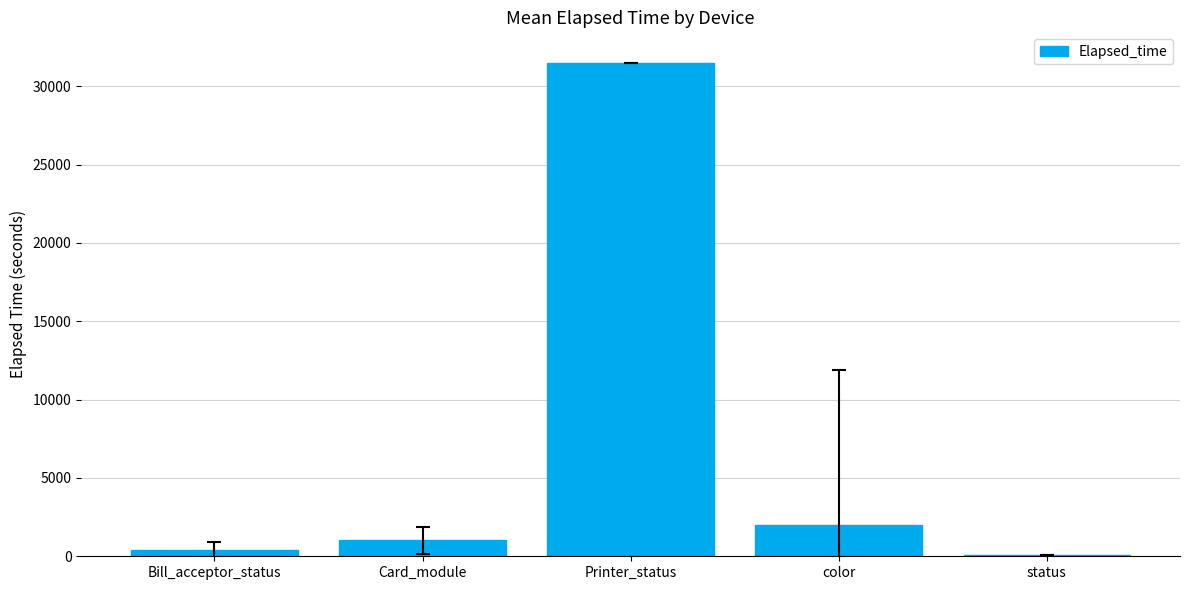

Are the bars horizontal?

No